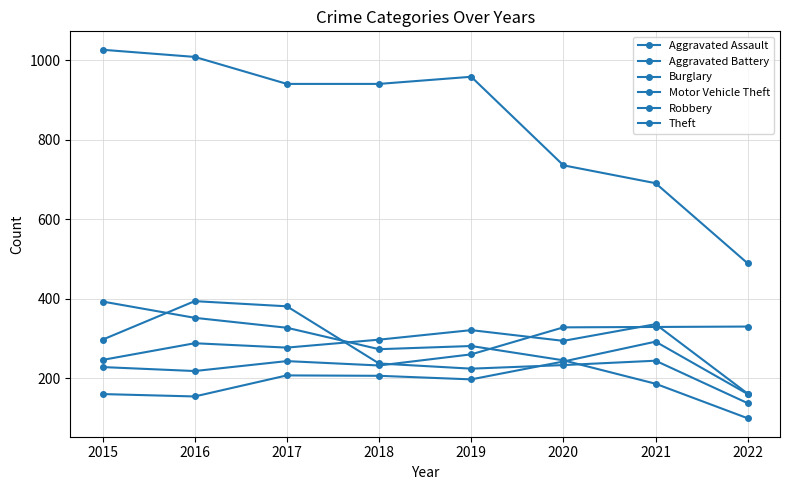

Is this an area chart (filled region under the line)?

No